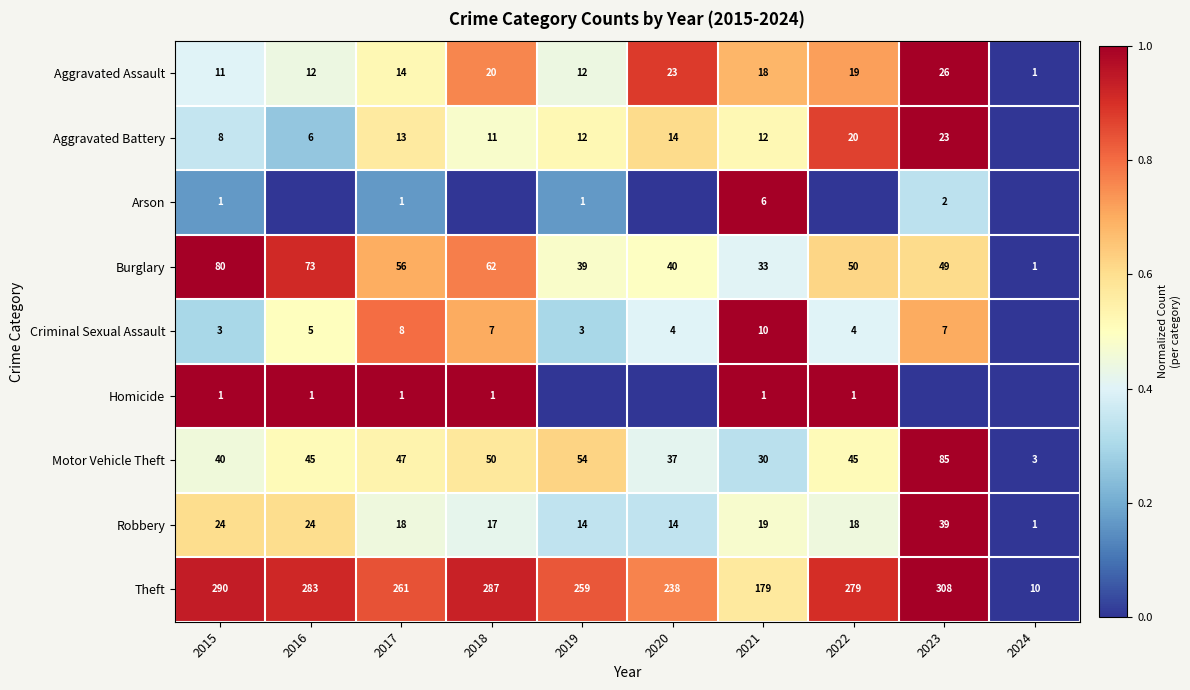

At which category does the chart reach its peak across all series?

2023